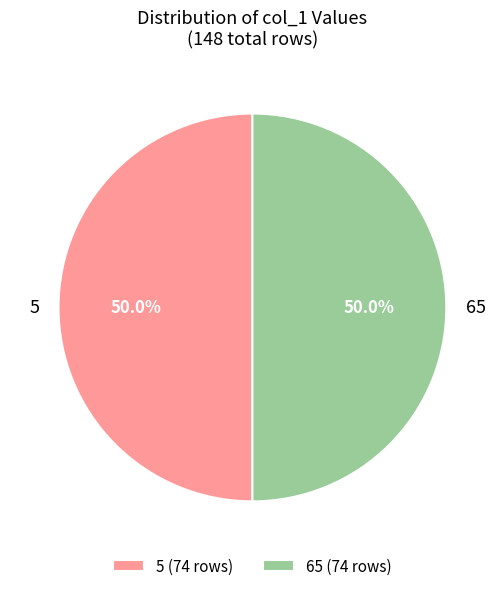

Do 65 and 5 together represent more than half of the pie?

Yes